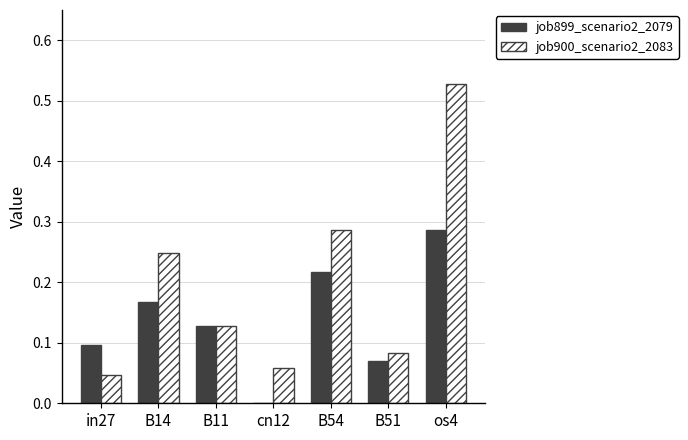

Which series has the largest total across all categories?

job900_scenario2_2083